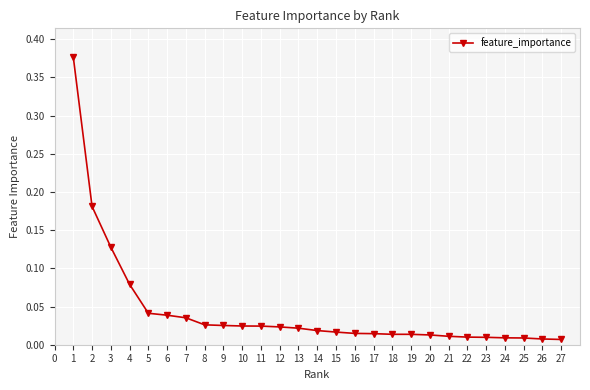

The value at 5 is 0.1. True or false?

False